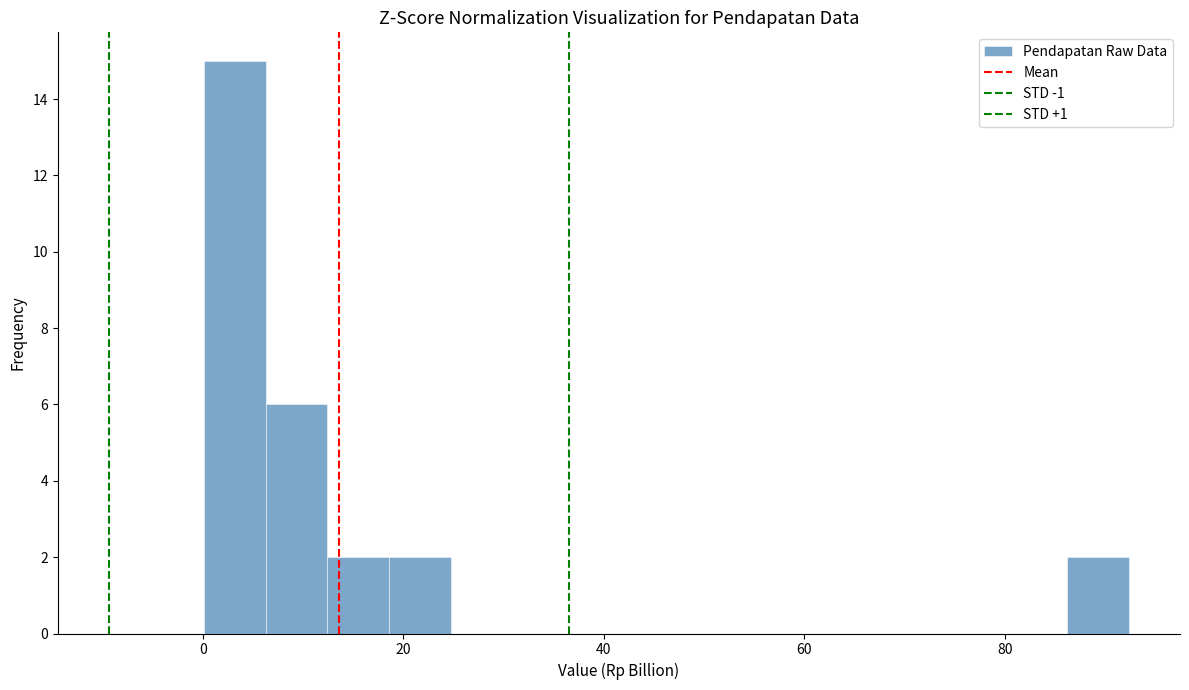

Around what value on the x-axis is the tallest bar? Give the approximate position of its centre, as read against the axis.

4